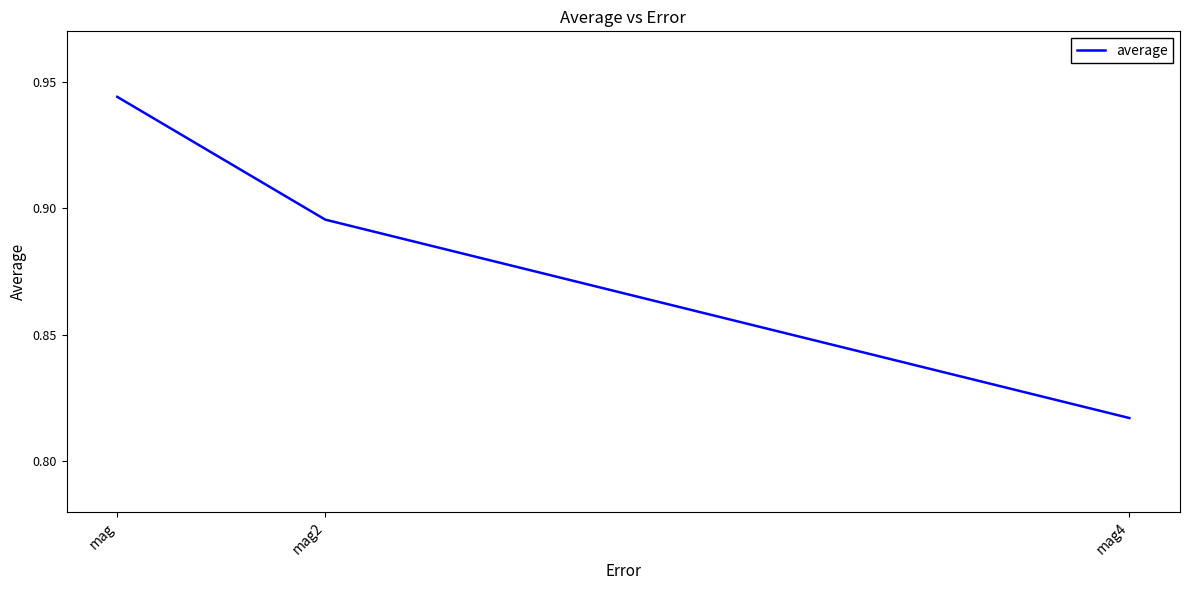

How many values are between 0 and 1?

3